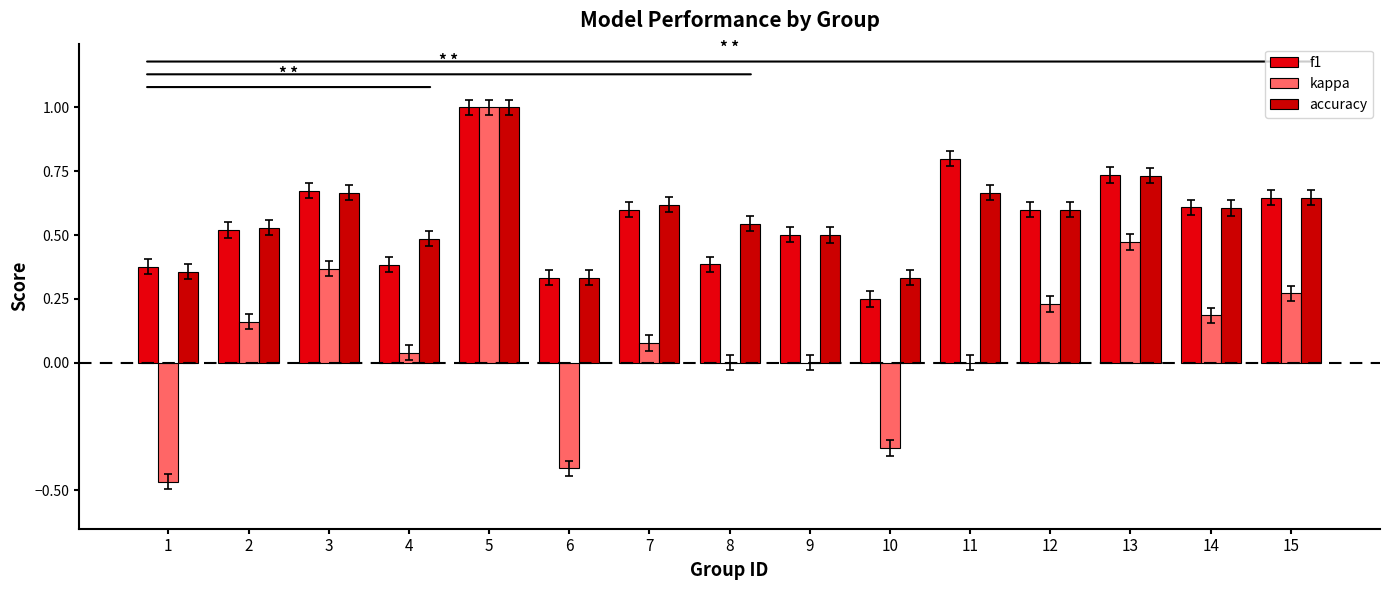

At which label does f1 reach its minimum?

10